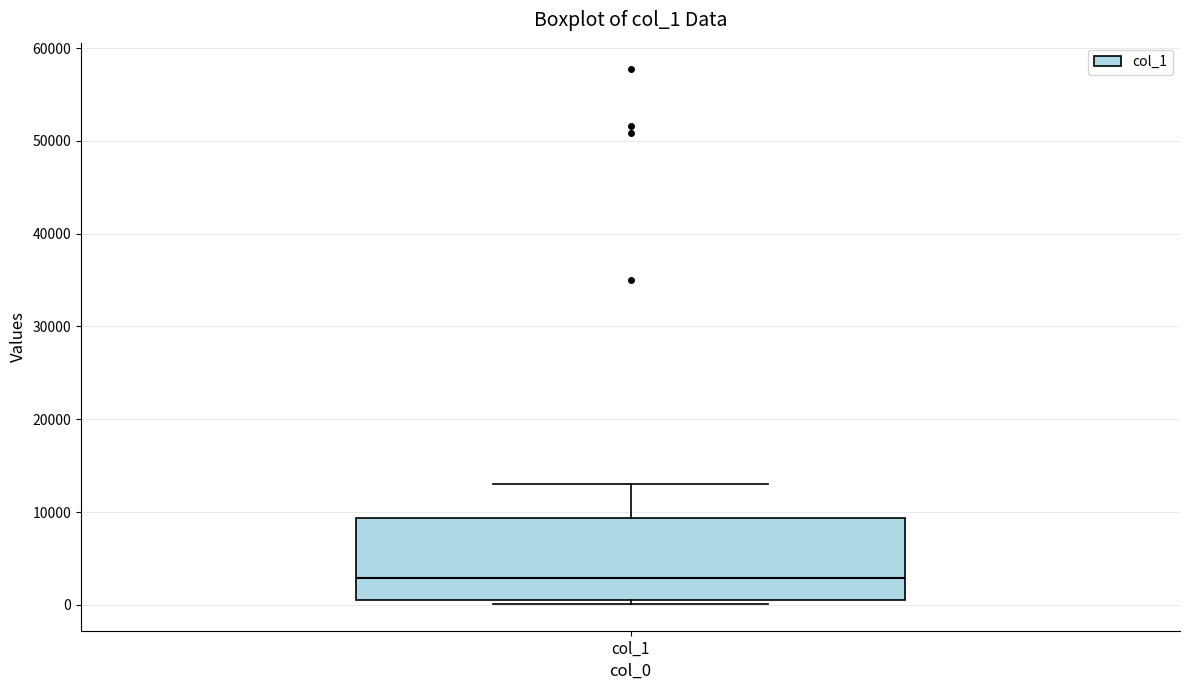

Where does the upper whisker of the box for col_1 end on the y-axis? The values are not printed on the chart, so give them approximately, as read against the axis.

13000